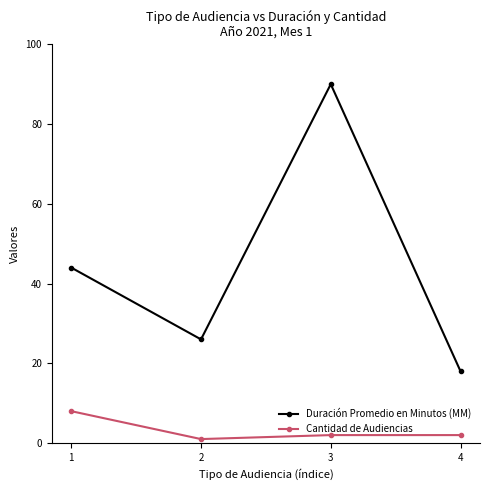

What is the sum of the Duración Promedio en Minutos (MM) values at 4 and 1?

62